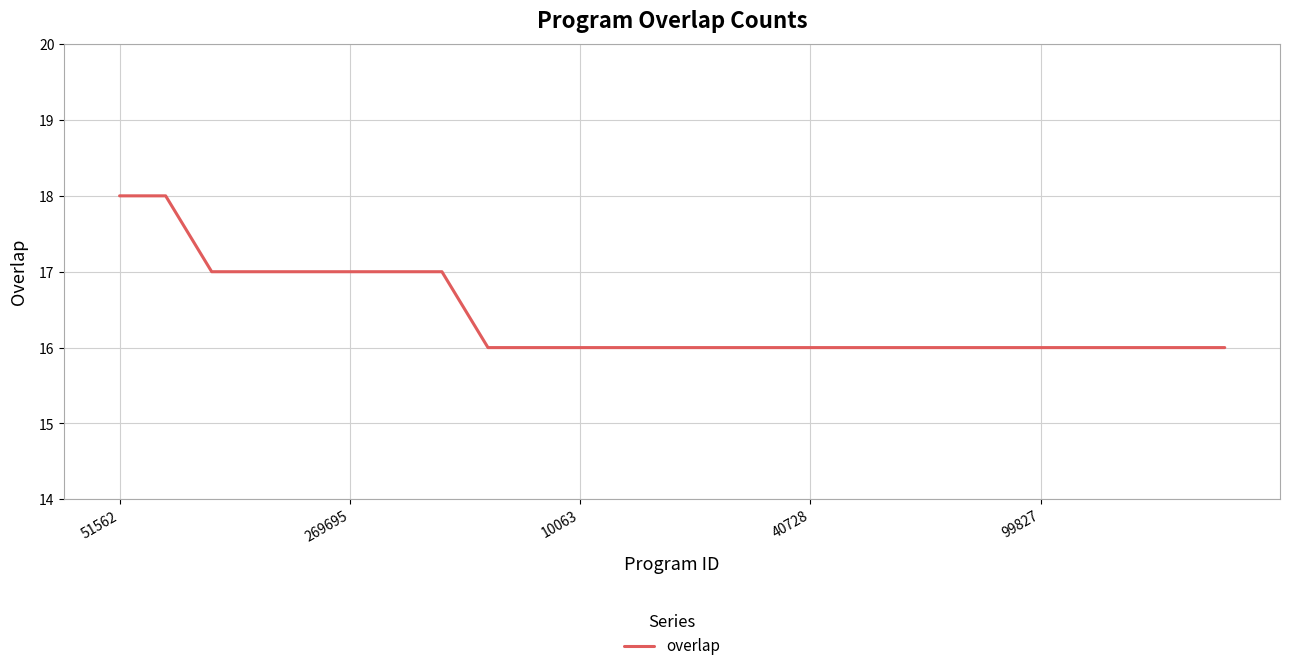

What is the smallest value displayed?

16